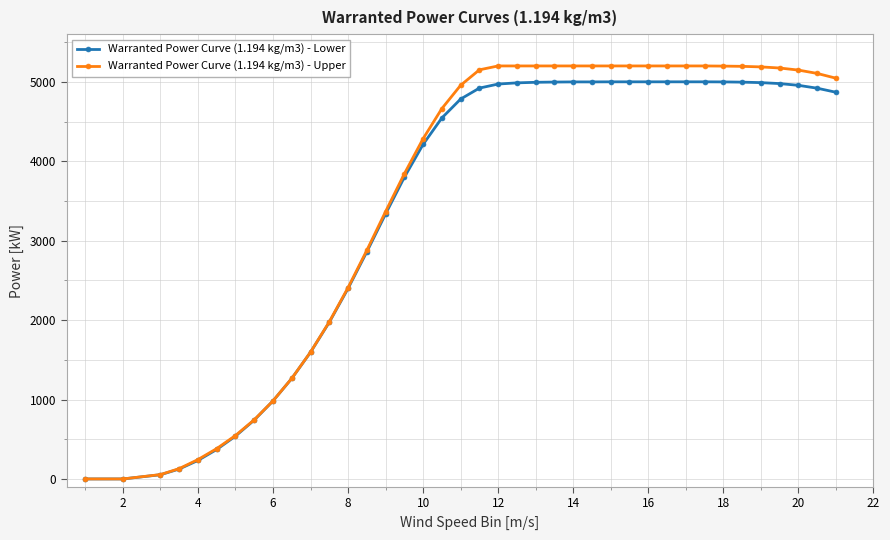

Which series has the largest range (max minus min)?

Warranted Power Curve (1.194 kg/m3) - Upper